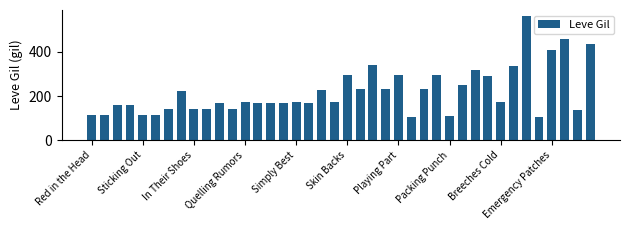

What is the smallest value displayed?

107